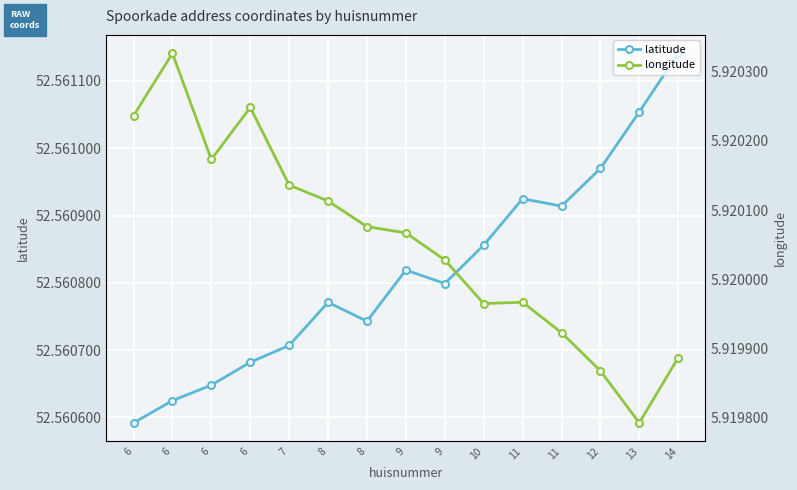

Reading left to right, what are all the values shown in this chart?

latitude: 6=52.6	6=52.6	6=52.6	6=52.6	7=52.6	8=52.6	8=52.6	9=52.6	9=52.6	10=52.6	11=52.6	11=52.6	12=52.6	13=52.6	14=52.6
longitude: 6=5.9	6=5.9	6=5.9	6=5.9	7=5.9	8=5.9	8=5.9	9=5.9	9=5.9	10=5.9	11=5.9	11=5.9	12=5.9	13=5.9	14=5.9